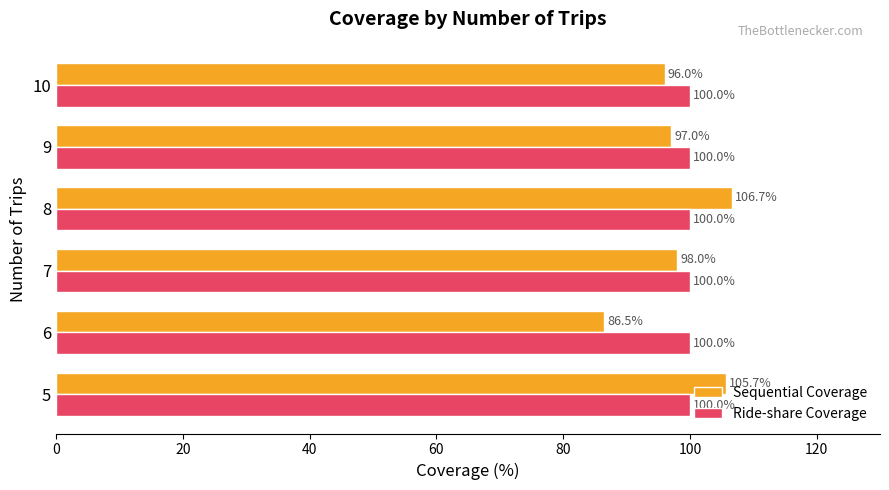

Rank the series by their average value, from lowest to highest.

Sequential Coverage, Ride-share Coverage